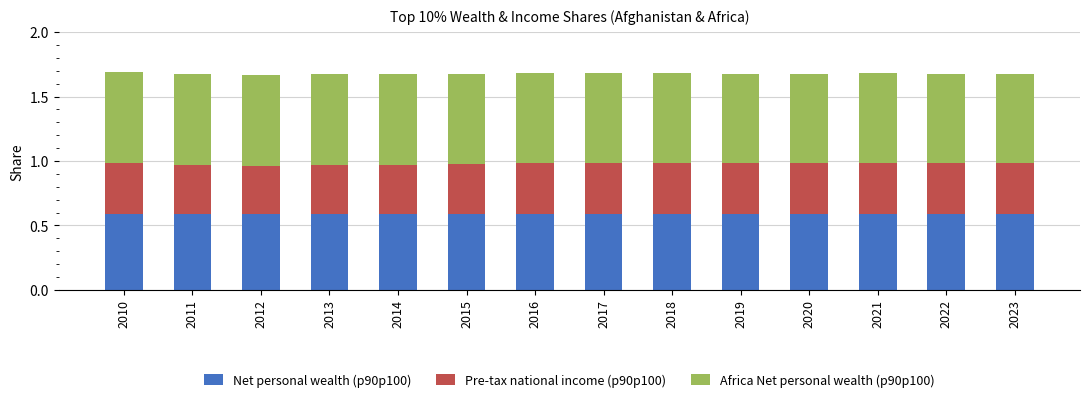

Are the bars horizontal?

No